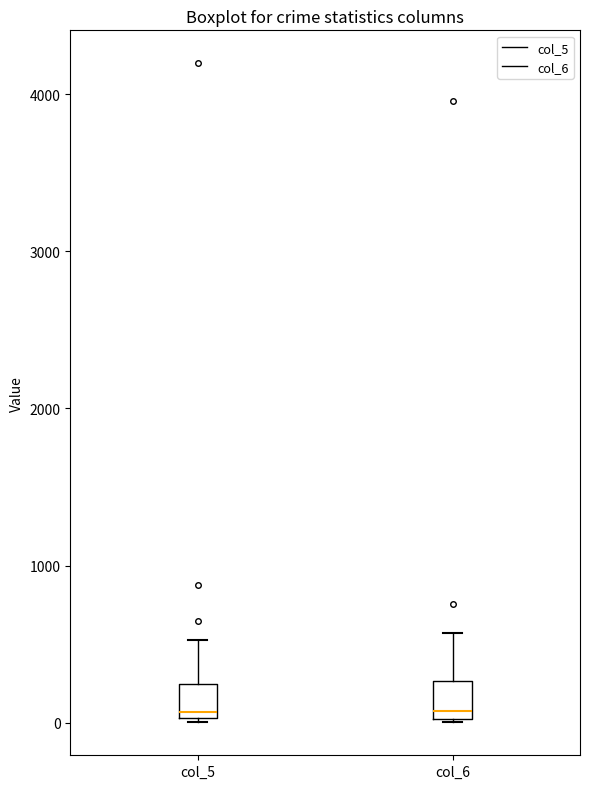

Where does the median line of the box for col_5 sit on the y-axis? The values are not printed on the chart, so give them approximately, as read against the axis.

100